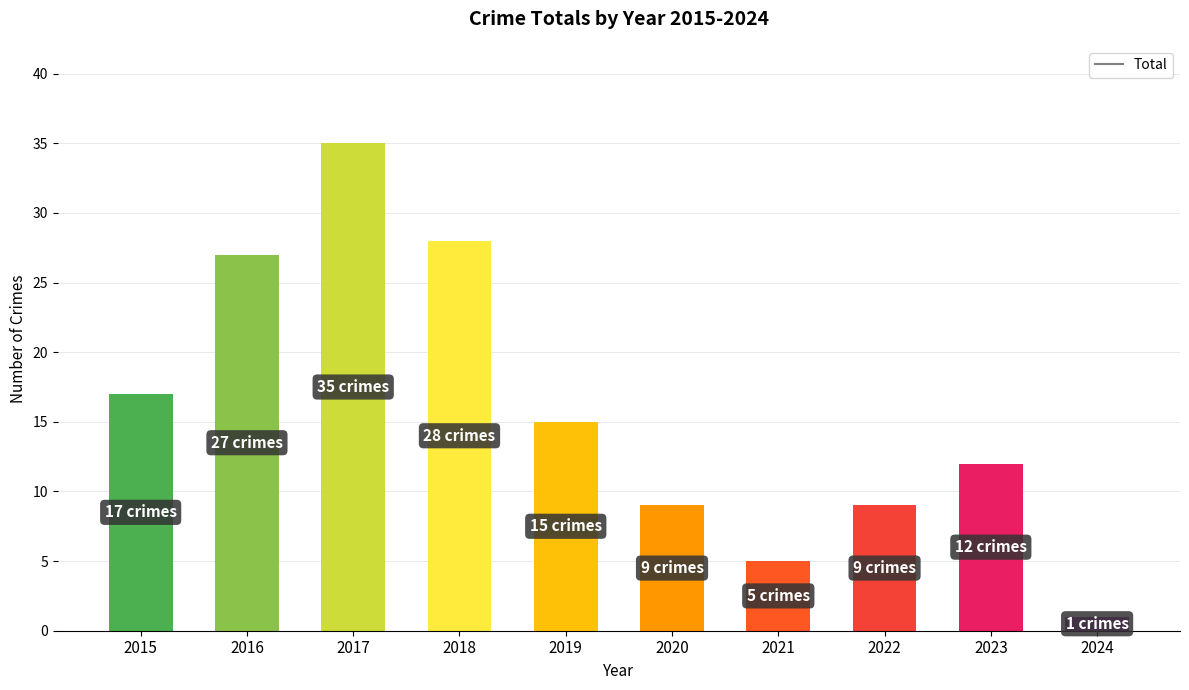

Which label corresponds to the largest value in the chart?

2017